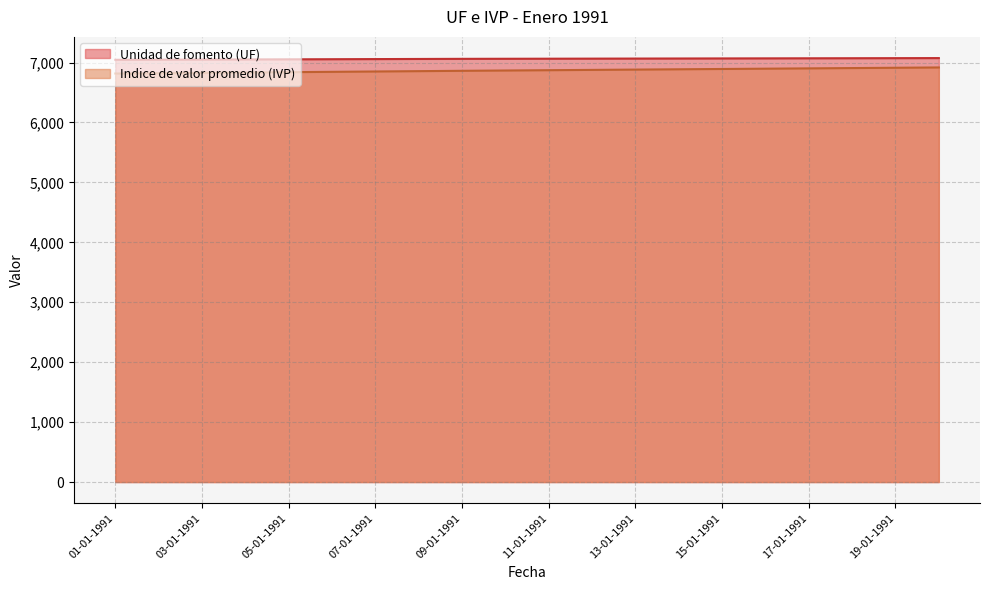

List the labels in order of Indice de valor promedio (IVP) value, largest first.

20-01-1991, 19-01-1991, 18-01-1991, 17-01-1991, 16-01-1991, 15-01-1991, 14-01-1991, 13-01-1991, 12-01-1991, 11-01-1991, 10-01-1991, 09-01-1991, 08-01-1991, 07-01-1991, 06-01-1991, 05-01-1991, 04-01-1991, 03-01-1991, 02-01-1991, 01-01-1991